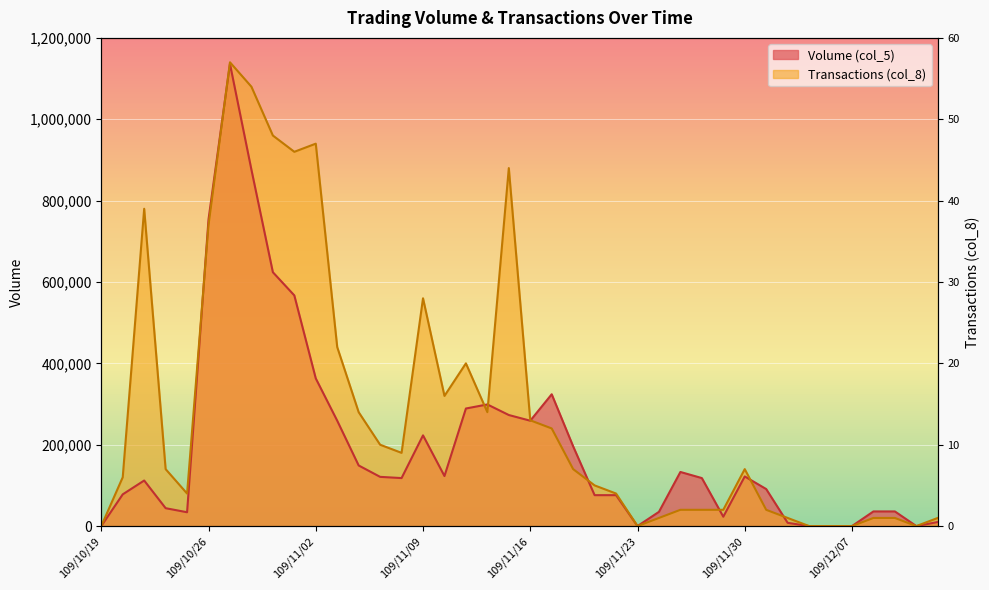

In Transactions (col_8), how many points are lower than both neighbors (excluding endpoints)?

7